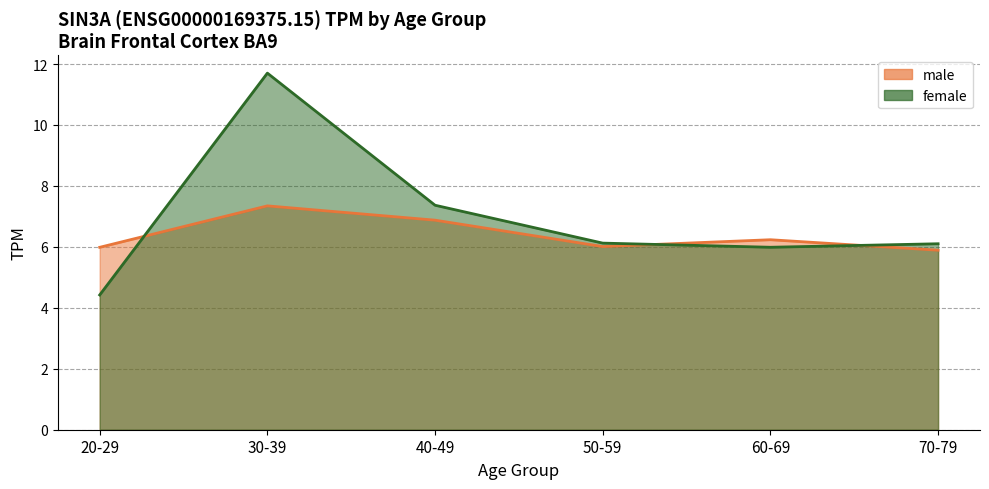

Which series has the largest total across all categories?

female